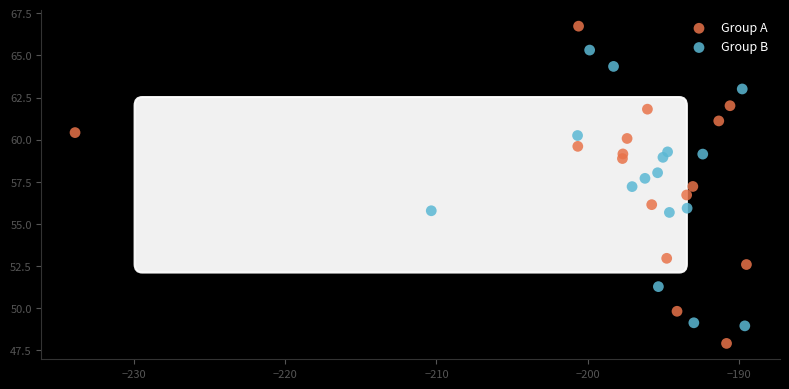

Which series contains the lowest Y value?

Group A